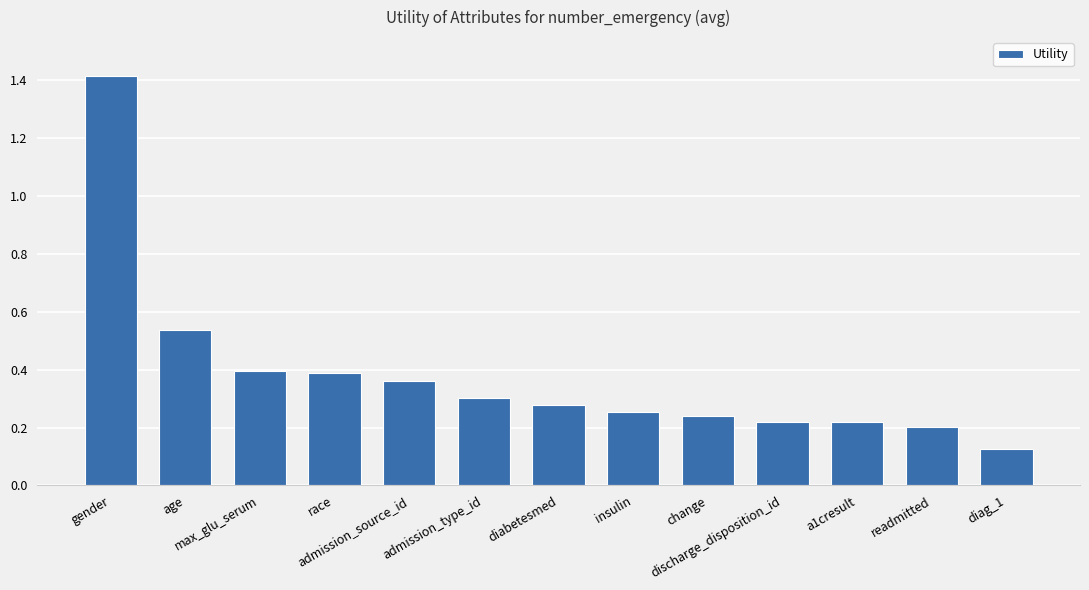

What is the maximum value shown in the chart?

1.4